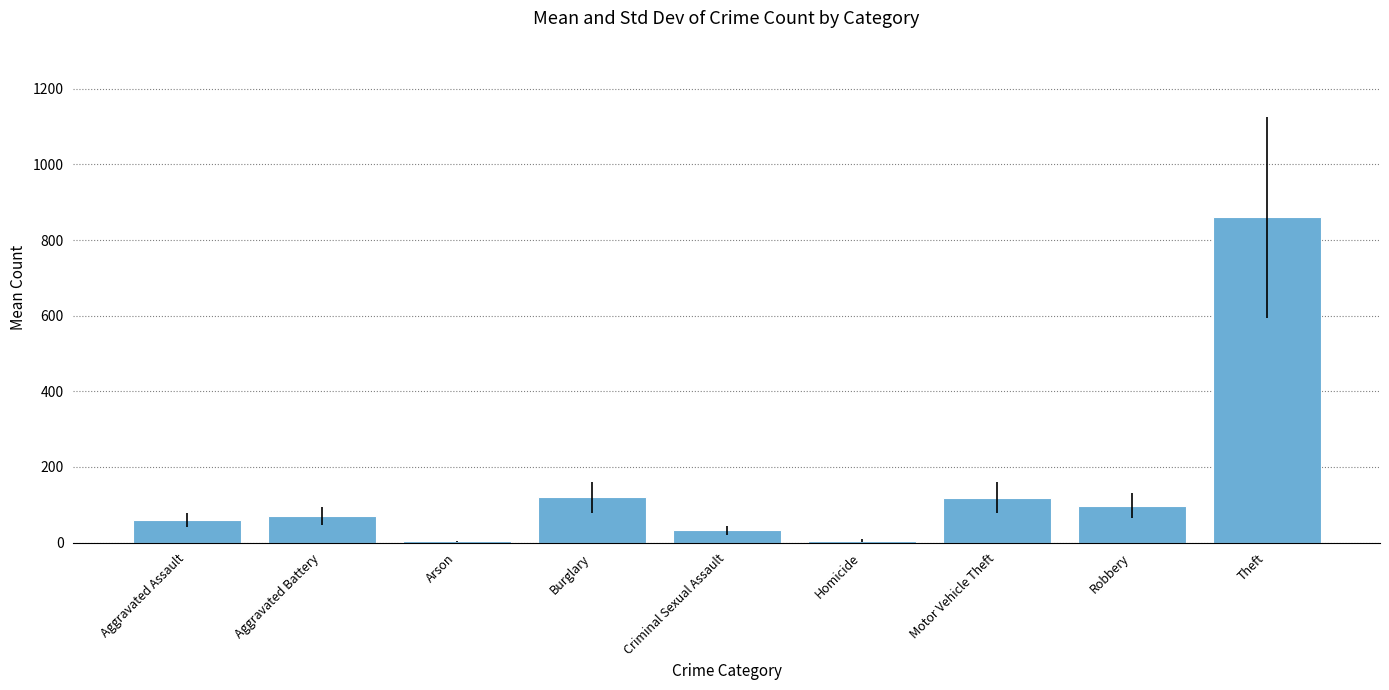

What is the sum of all values?

1367.0